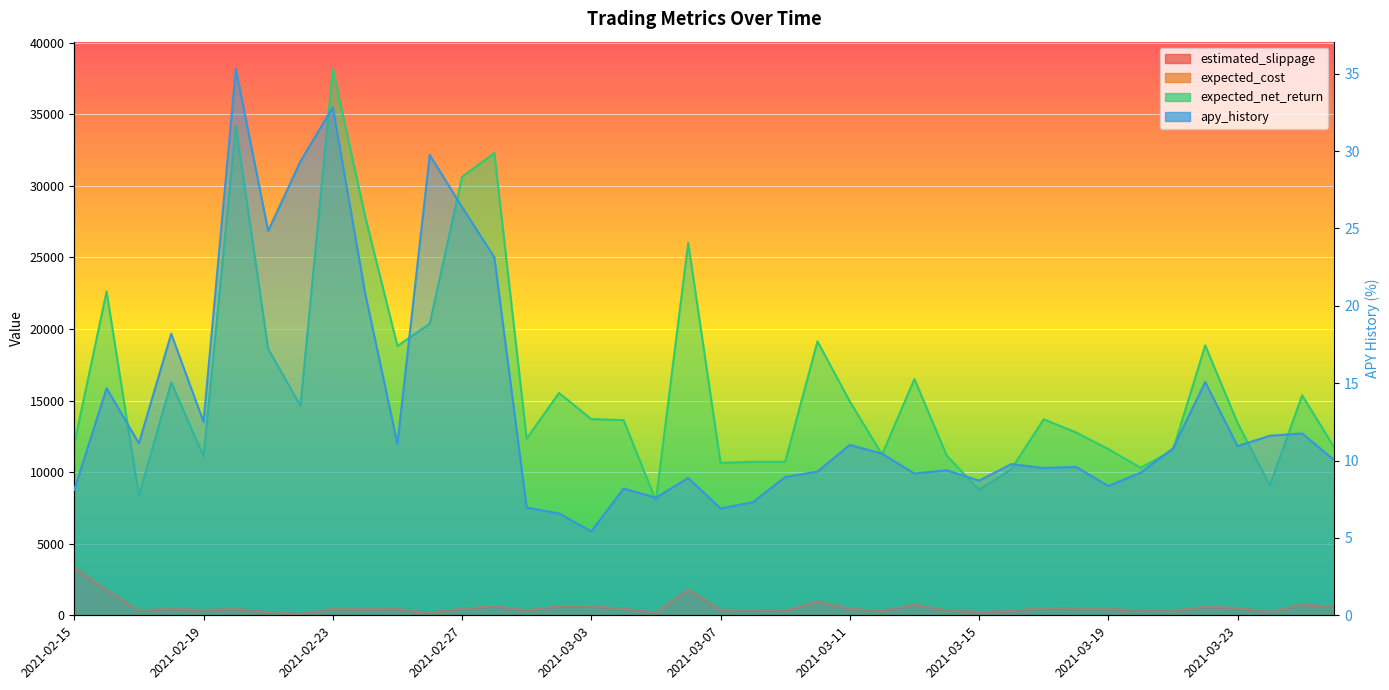

Reading right to left, what are all the values shown in this chart?

estimated_slippage: 2021-03-26=574.2	2021-03-25=726.3	2021-03-24=224.5	2021-03-23=498.2	2021-03-22=572.6	2021-03-21=313.1	2021-03-20=310.5	2021-03-19=436.1	2021-03-18=438.4	2021-03-17=506.5	2021-03-16=277.7	2021-03-15=223.3	2021-03-14=324.1	2021-03-13=743.5	2021-03-12=273.8	2021-03-11=437.4	2021-03-10=959.8	2021-03-09=297.2	2021-03-08=356.5	2021-03-07=369.1	2021-03-06=1772.6	2021-03-05=171.3	2021-03-04=441.5	2021-03-03=609.8	2021-03-02=618.9	2021-03-01=335.6	2021-02-28=622.3	2021-02-27=442.2	2021-02-26=155.7	2021-02-25=425.0	2021-02-24=411.5	2021-02-23=428.3	2021-02-22=83.1	2021-02-21=201.3	2021-02-20=442.0	2021-02-19=348.3	2021-02-18=445.2	2021-02-17=323.9	2021-02-16=1736.6	2021-02-15=3296.2
expected_cost: 2021-03-26=587.7	2021-03-25=741.5	2021-03-24=232.9	2021-03-23=510.8	2021-03-22=585.8	2021-03-21=323.2	2021-03-20=320.8	2021-03-19=447.9	2021-03-18=450.1	2021-03-17=519.1	2021-03-16=287.1	2021-03-15=231.8	2021-03-14=334.2	2021-03-13=758.6	2021-03-12=283.0	2021-03-11=449.0	2021-03-10=976.5	2021-03-09=306.4	2021-03-08=366.4	2021-03-07=379.2	2021-03-06=1794.4	2021-03-05=177.9	2021-03-04=452.5	2021-03-03=622.4	2021-03-02=631.4	2021-03-01=344.8	2021-02-28=634.8	2021-02-27=452.9	2021-02-26=162.3	2021-02-25=436.7	2021-02-24=423.2	2021-02-23=439.8	2021-02-22=88.1	2021-02-21=208.8	2021-02-20=452.6	2021-02-19=357.5	2021-02-18=455.2	2021-02-17=332.1	2021-02-16=1756.4	2021-02-15=3321.4
expected_net_return: 2021-03-26=11704.7	2021-03-25=15372.0	2021-03-24=9075.2	2021-03-23=13446.8	2021-03-22=18859.6	2021-03-21=11529.4	2021-03-20=10306.3	2021-03-19=11614.1	2021-03-18=12780.4	2021-03-17=13695.0	2021-03-16=10208.7	2021-03-15=8772.0	2021-03-14=11161.1	2021-03-13=16508.8	2021-03-12=11235.8	2021-03-11=14939.7	2021-03-10=19140.6	2021-03-09=10720.6	2021-03-08=10719.4	2021-03-07=10651.3	2021-03-06=26020.0	2021-03-05=8014.1	2021-03-04=13636.7	2021-03-03=13710.5	2021-03-02=15534.1	2021-03-01=12338.9	2021-02-28=32298.9	2021-02-27=30631.8	2021-02-26=20371.4	2021-02-25=18817.4	2021-02-24=27895.5	2021-02-23=38170.9	2021-02-22=14636.3	2021-02-21=18613.8	2021-02-20=34194.1	2021-02-19=11097.1	2021-02-18=16278.0	2021-02-17=8327.1	2021-02-16=22621.7	2021-02-15=11968.8
apy_history: 2021-03-26=10.0	2021-03-25=11.8	2021-03-24=11.6	2021-03-23=10.9	2021-03-22=15.1	2021-03-21=10.8	2021-03-20=9.2	2021-03-19=8.4	2021-03-18=9.6	2021-03-17=9.5	2021-03-16=9.8	2021-03-15=8.7	2021-03-14=9.4	2021-03-13=9.2	2021-03-12=10.4	2021-03-11=11.0	2021-03-10=9.3	2021-03-09=8.9	2021-03-08=7.3	2021-03-07=6.9	2021-03-06=8.9	2021-03-05=7.6	2021-03-04=8.2	2021-03-03=5.4	2021-03-02=6.6	2021-03-01=7.0	2021-02-28=23.1	2021-02-27=26.4	2021-02-26=29.8	2021-02-25=11.1	2021-02-24=20.8	2021-02-23=32.8	2021-02-22=29.3	2021-02-21=24.8	2021-02-20=35.3	2021-02-19=12.5	2021-02-18=18.2	2021-02-17=11.1	2021-02-16=14.7	2021-02-15=8.1